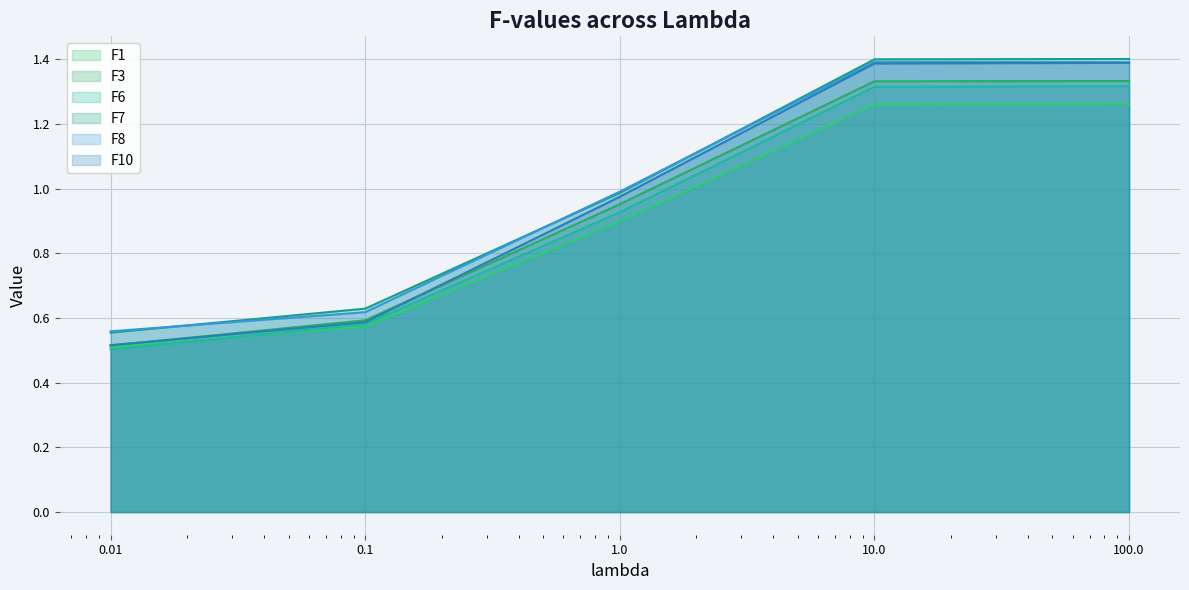

True or false: F8 has more than 0 interior local peaks.

True